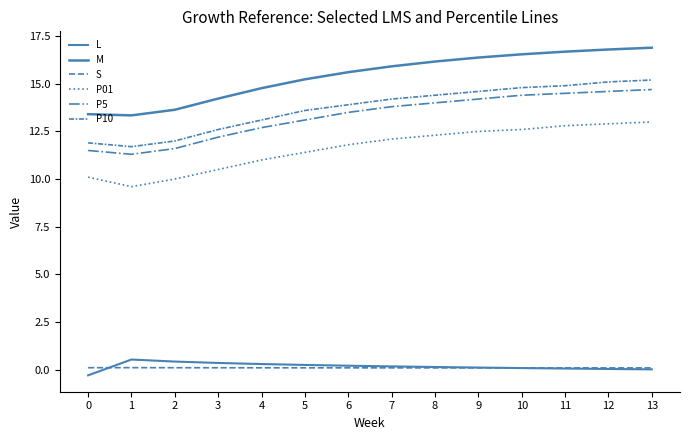

True or false: P01 and S intersect in this chart.

False